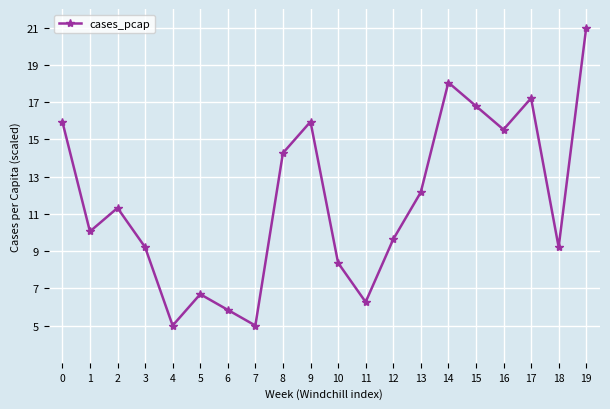

What is the change in value from 1 to 13?

+2.1